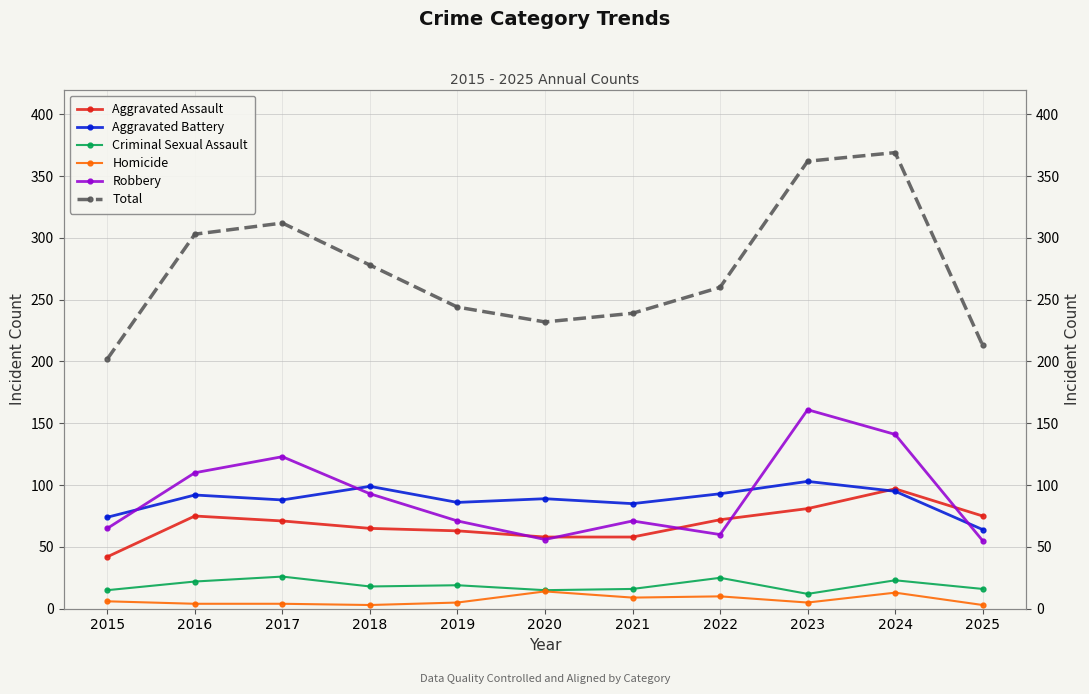

What is the value of the Criminal Sexual Assault point at the 5th from the left?

19